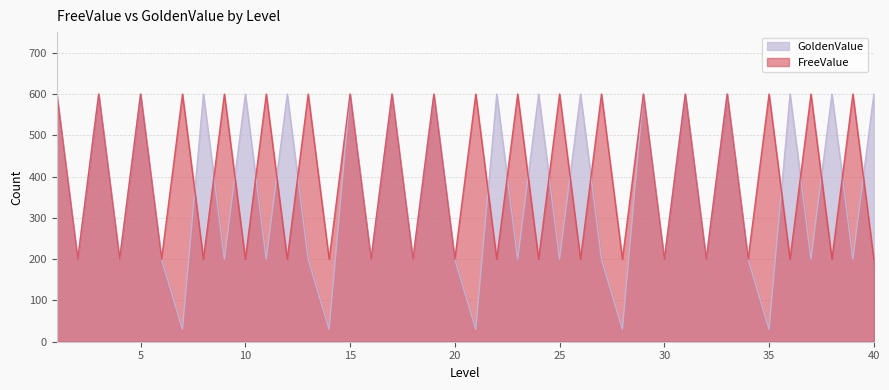

What is the maximum value shown in the chart?

600